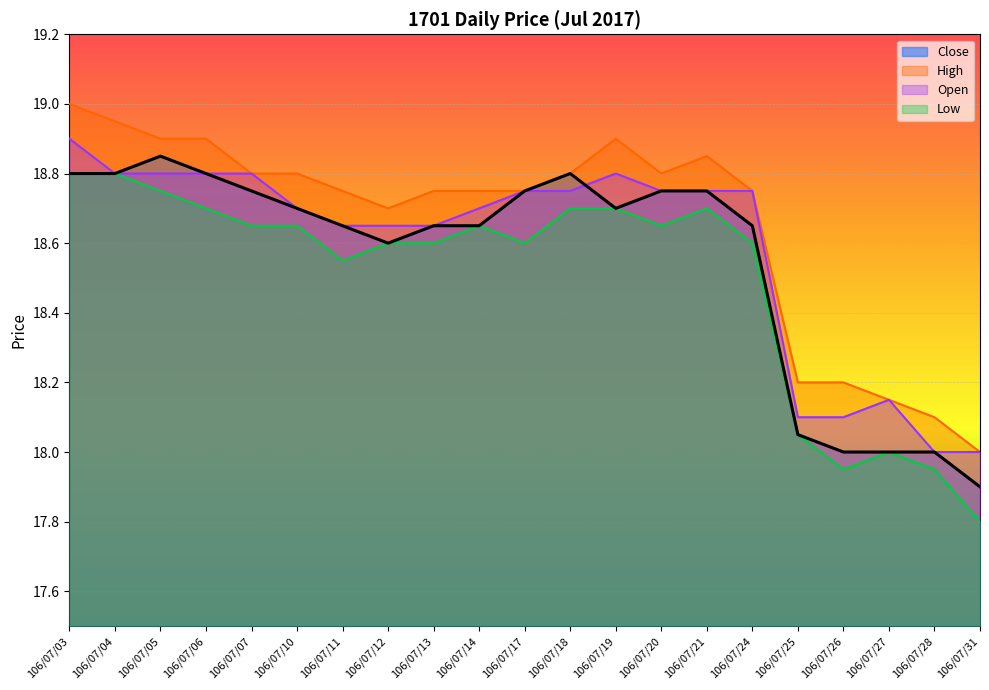

True or false: High has a value of 29.3 at 106/07/28.

False